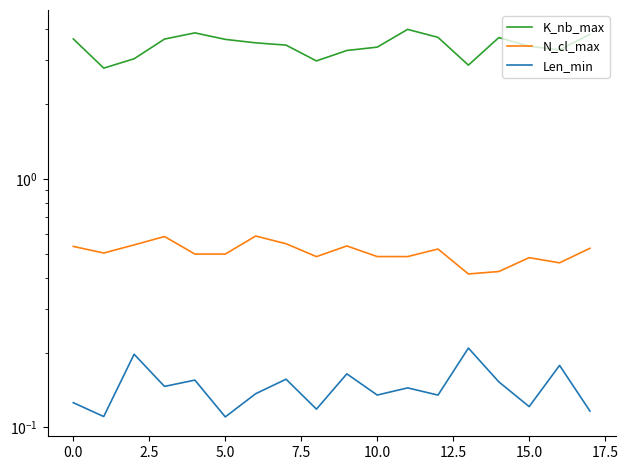

Which series has the widest spread of values?

K_nb_max